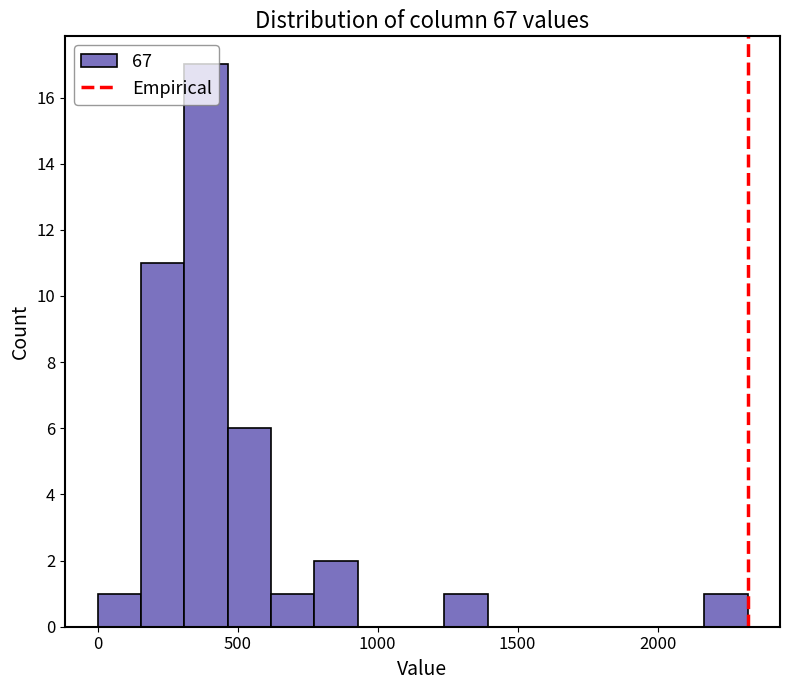

Read against the x-axis, roughly where is the centre of the tallest bar?

400